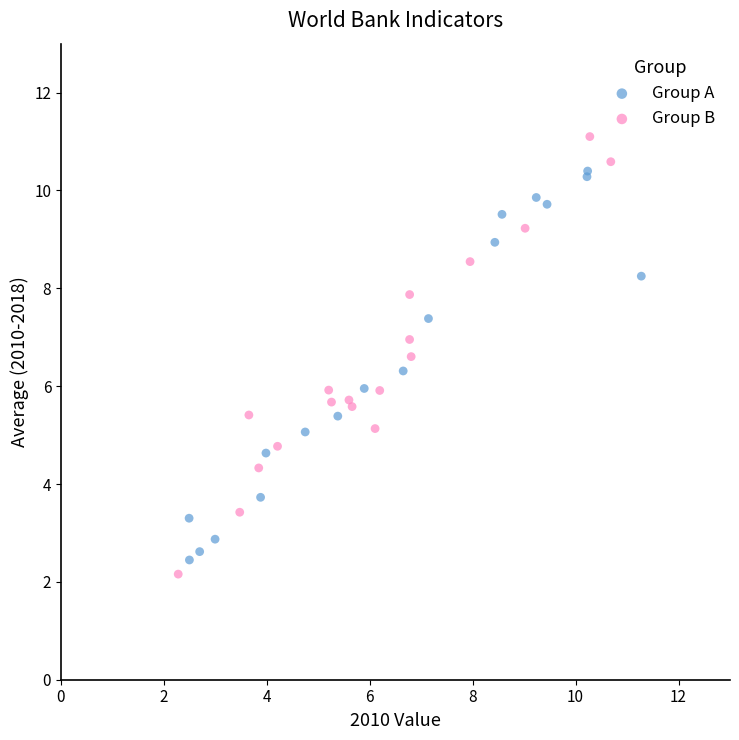

Which series contains the highest Y value?

Group B